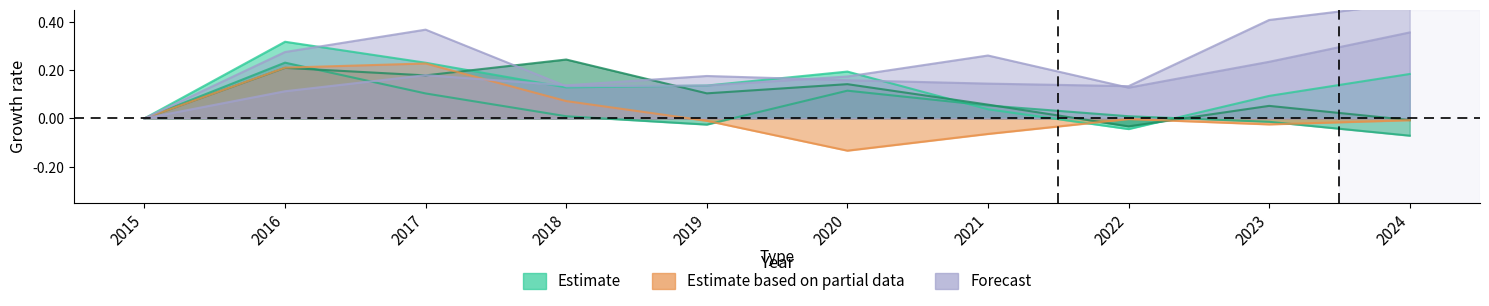

Between 2019 and 2022, which is larger?

2019